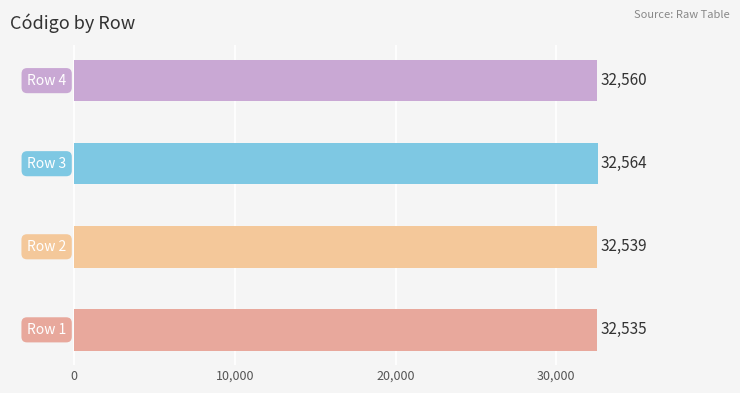

Count the values in the range 32539 to 32564.

3